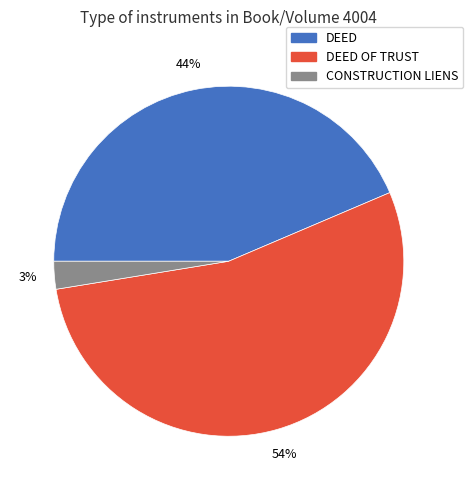

Does any single category account for the majority?

Yes